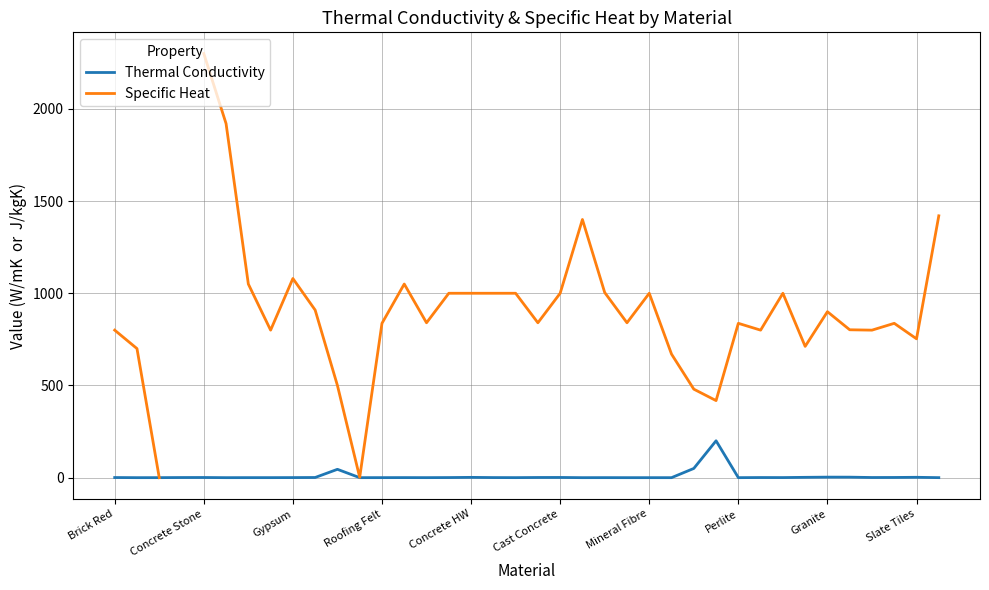

At which label does Thermal Conductivity reach its minimum?

11